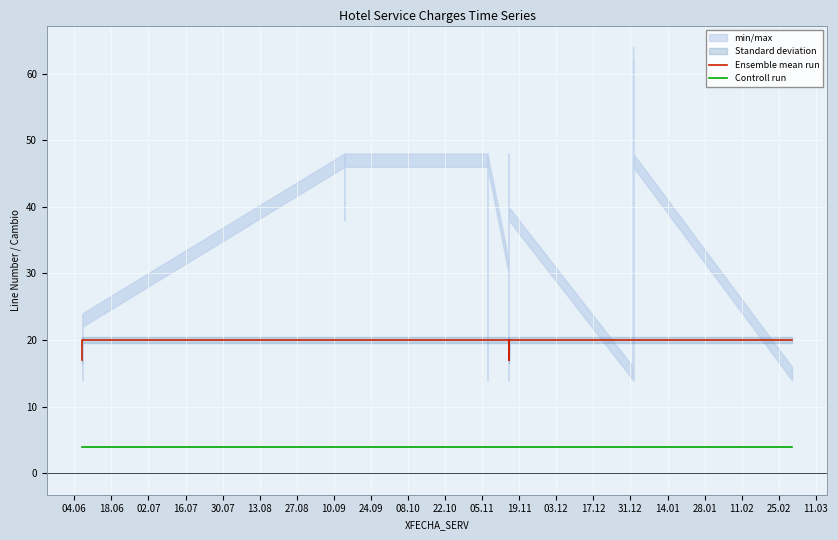

What is the sum of all Controll run values?

144